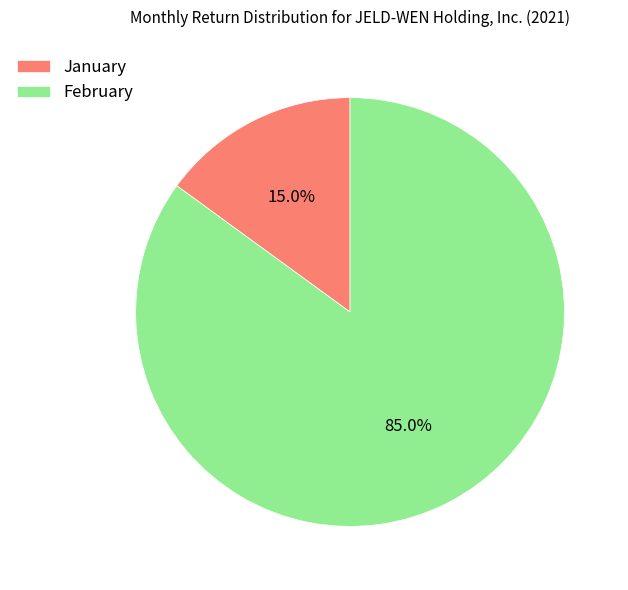

To the nearest percent, what is the average slice percentage?

50%